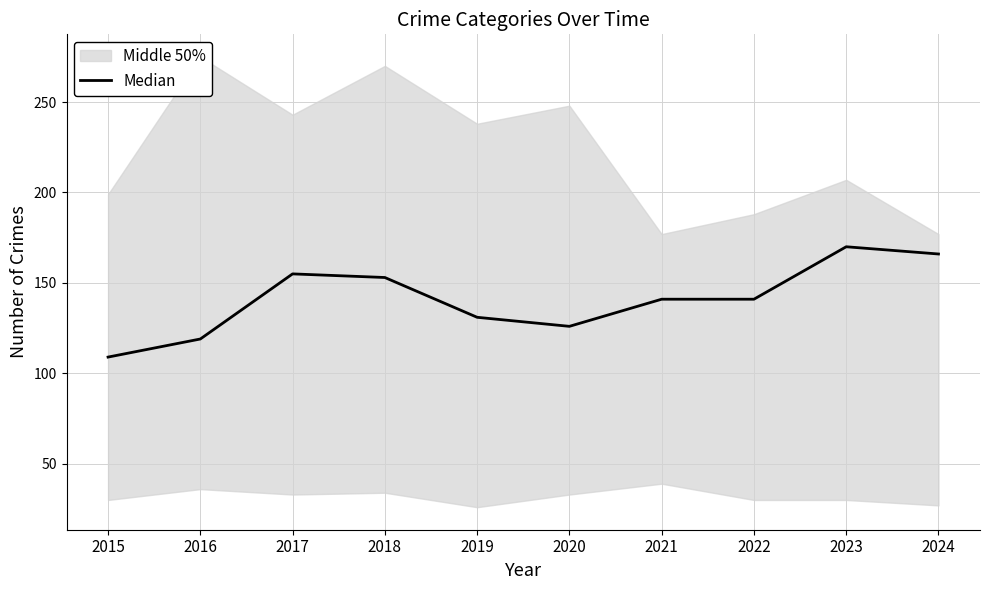

Does the chart have visible grid lines?

Yes